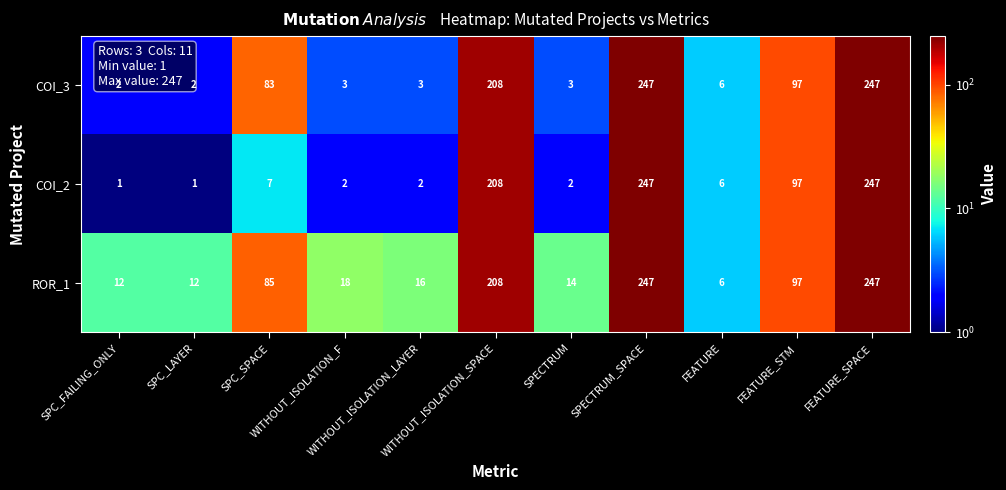

Rank the series by their average value, from highest to lowest.

ROR_1, COI_3, COI_2